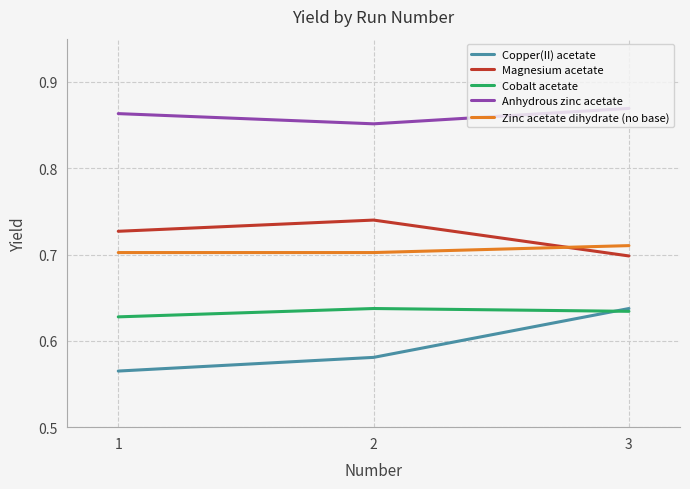

List the labels in order of Magnesium acetate value, largest first.

2, 1, 3